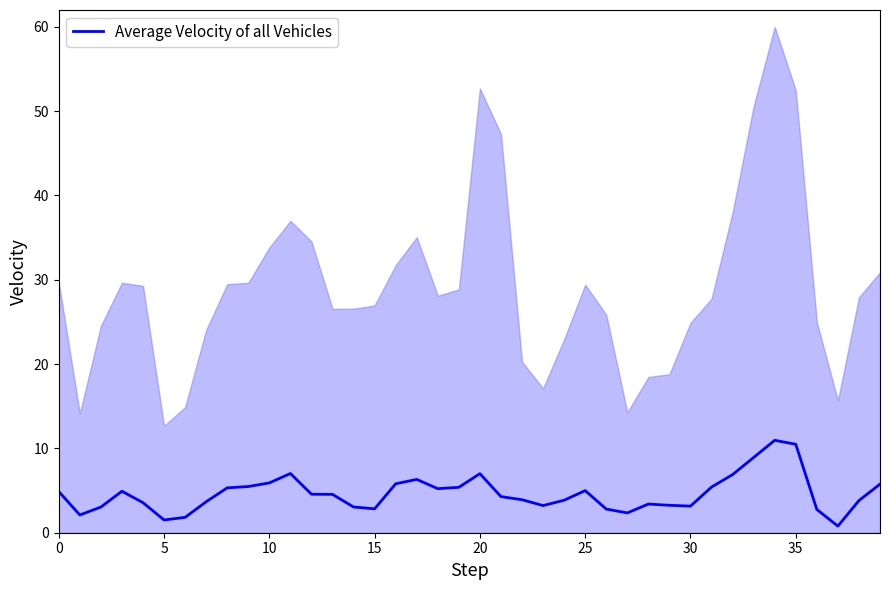

True or false: the data shows 3.0 at 14.

True